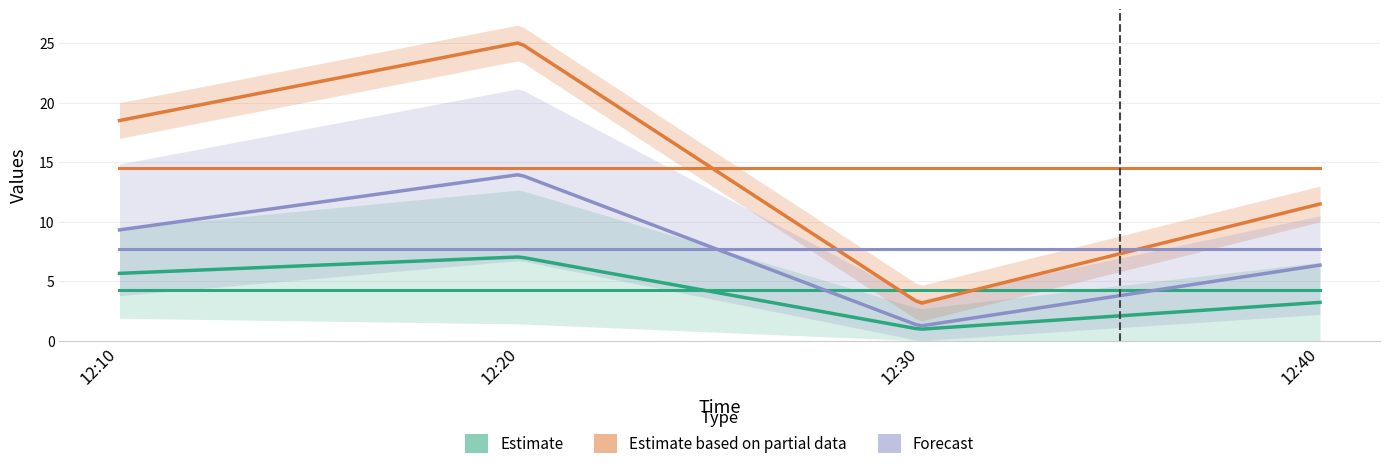

What is the greatest value displayed?

25.0